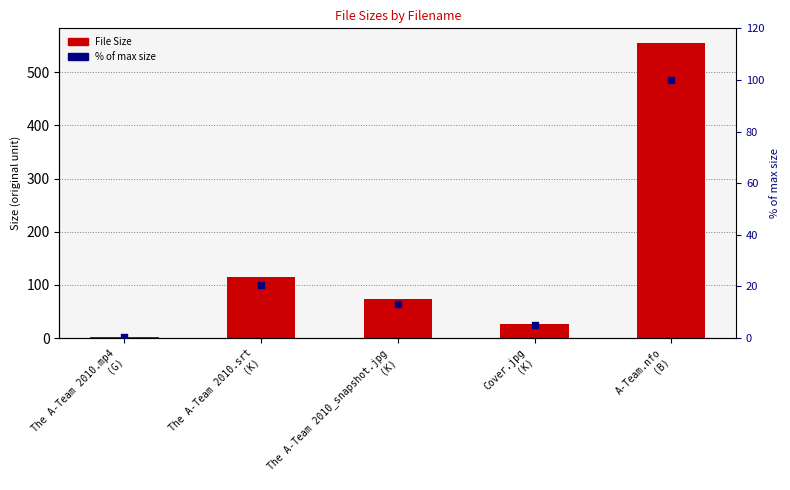

Which series reaches the maximum Y coordinate?

File Size